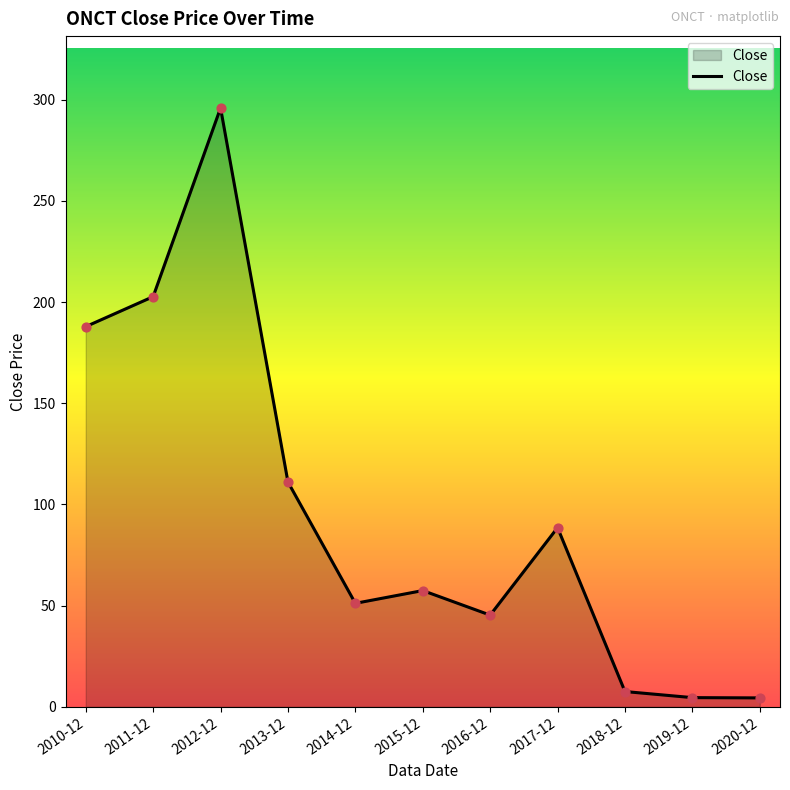

Between 2020-12 and 2010-12, which is larger?

2010-12